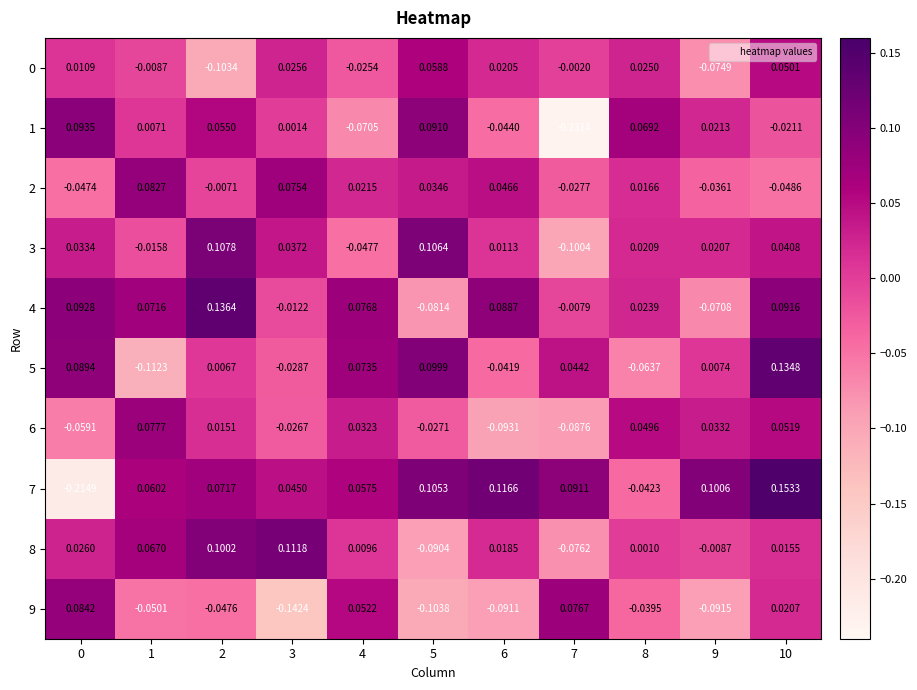

Is the value of 5 at 9 greater than the value of 4 at 5?

Yes